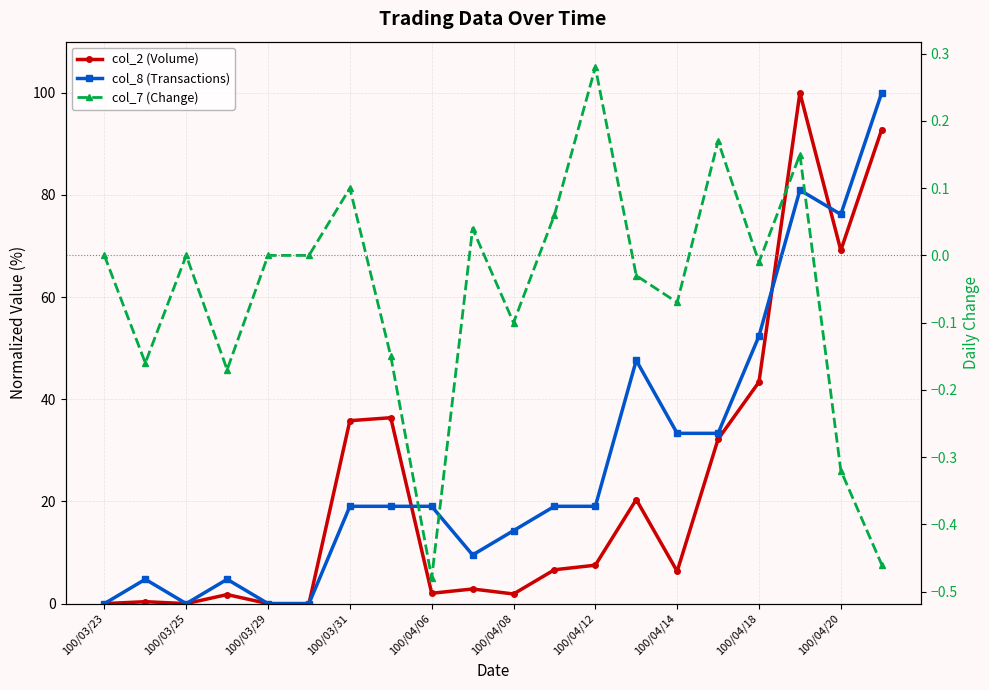

Which series has the largest total across all categories?

col_8 (Transactions)